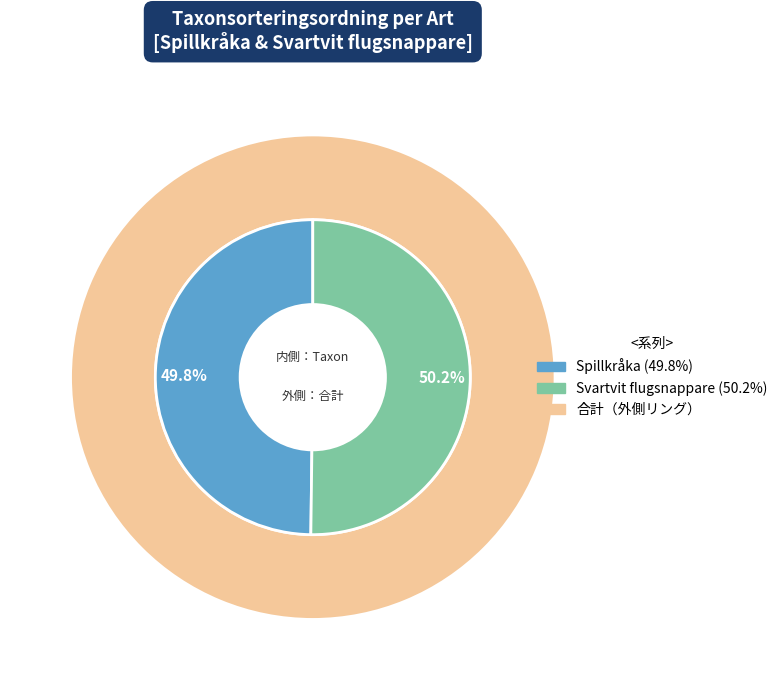

To the nearest percent, what is the average slice percentage?

50%